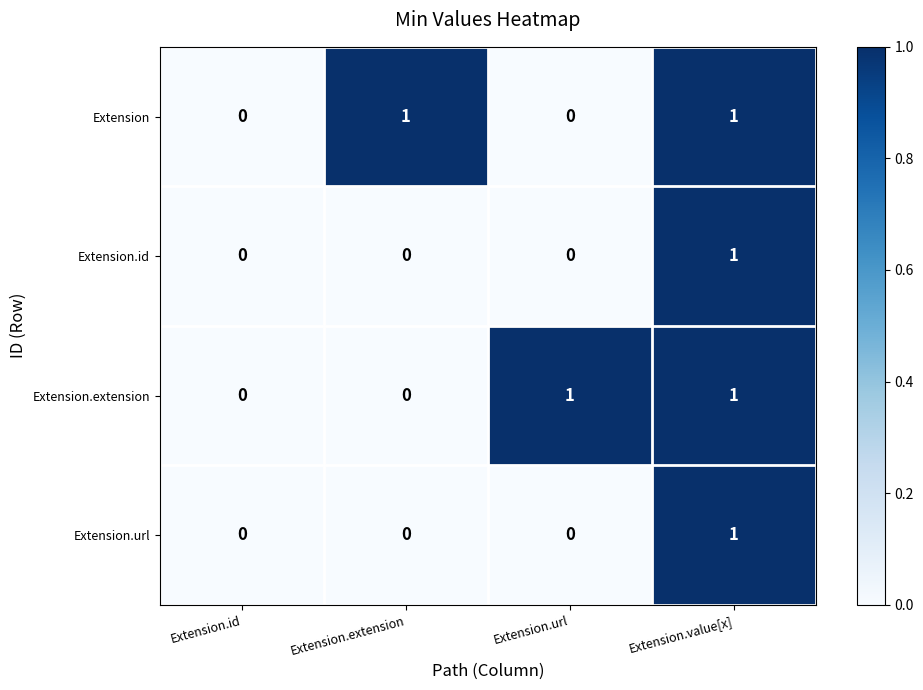

Count the Extension.extension values in the range 0 to 1.

4